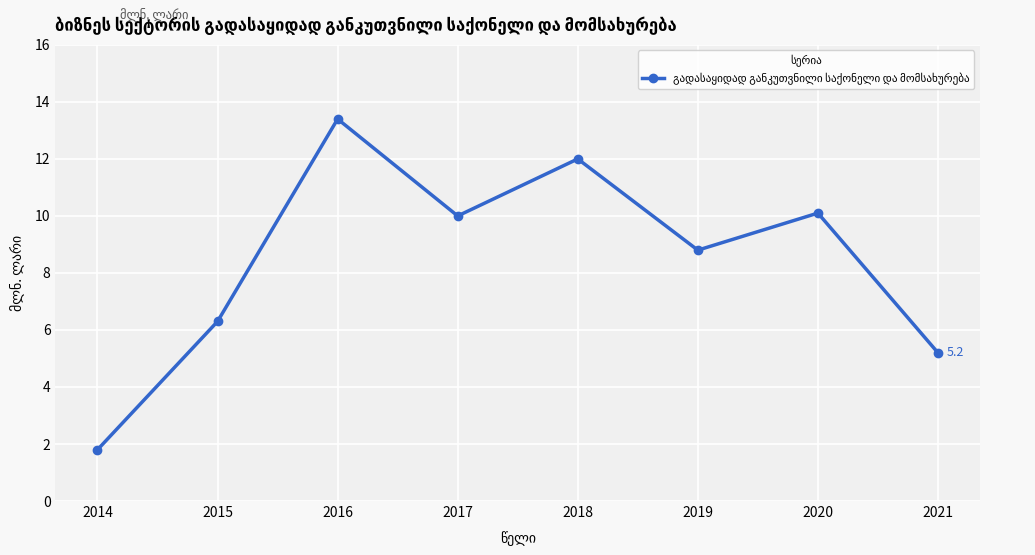

Which has a higher value, 2020 or 2021?

2020